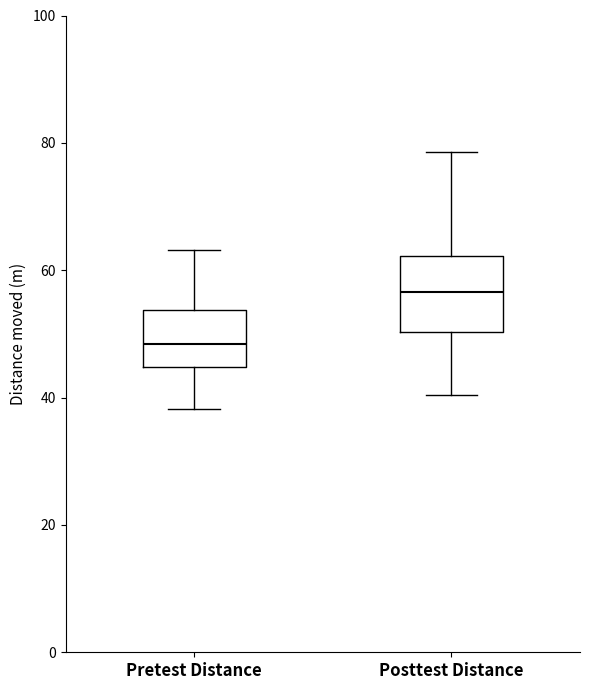

Which box's median line is the highest?

Posttest Distance